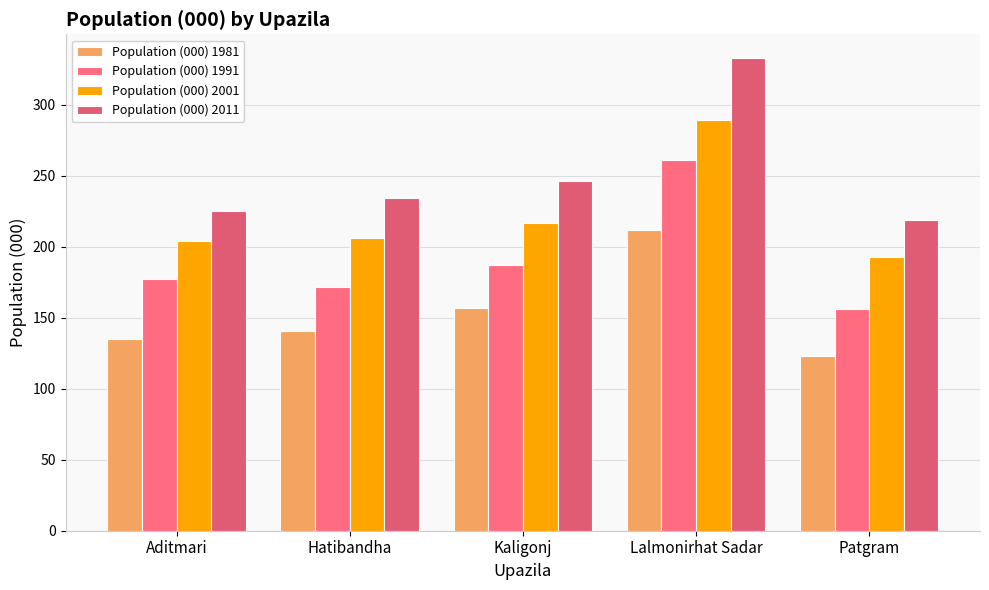

What is the greatest value displayed?

333